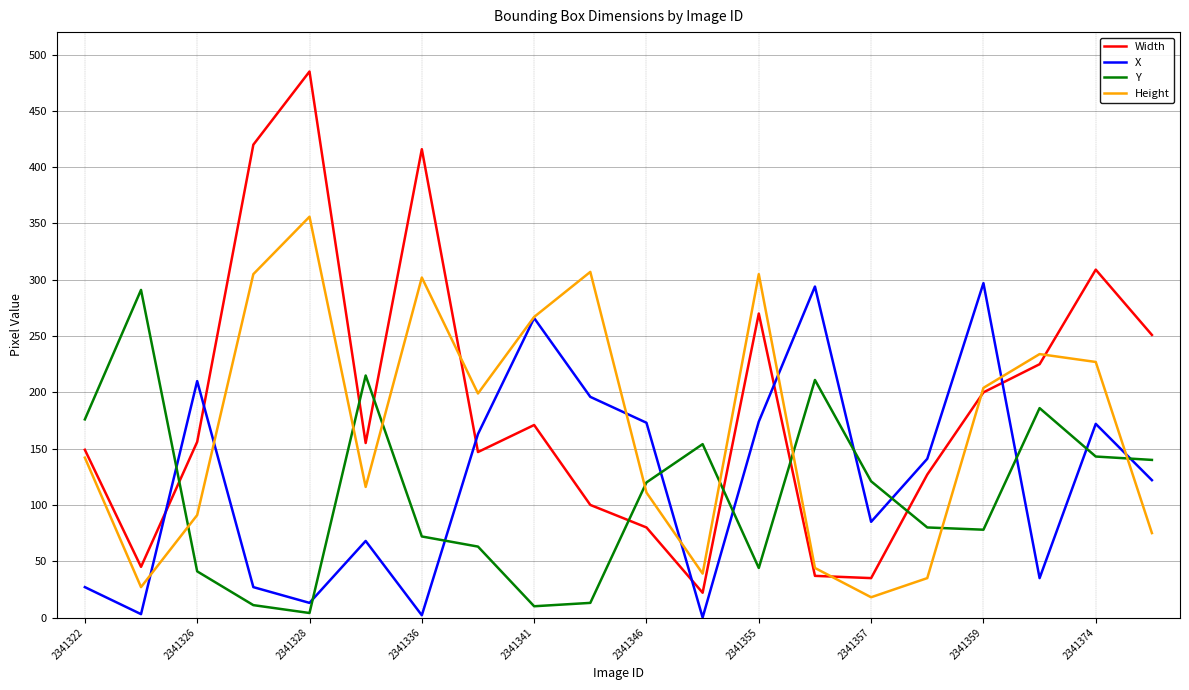

What is the difference between the maximum and second lowest values in the Width series?

450